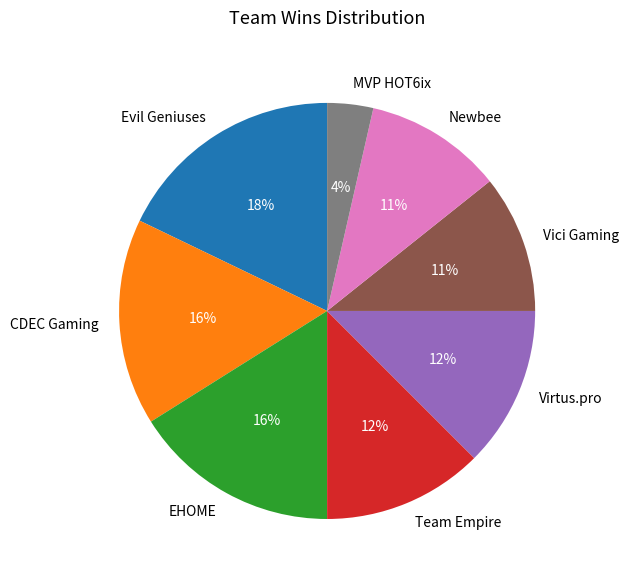

Is it true that Virtus.pro is 27% of the pie?

False